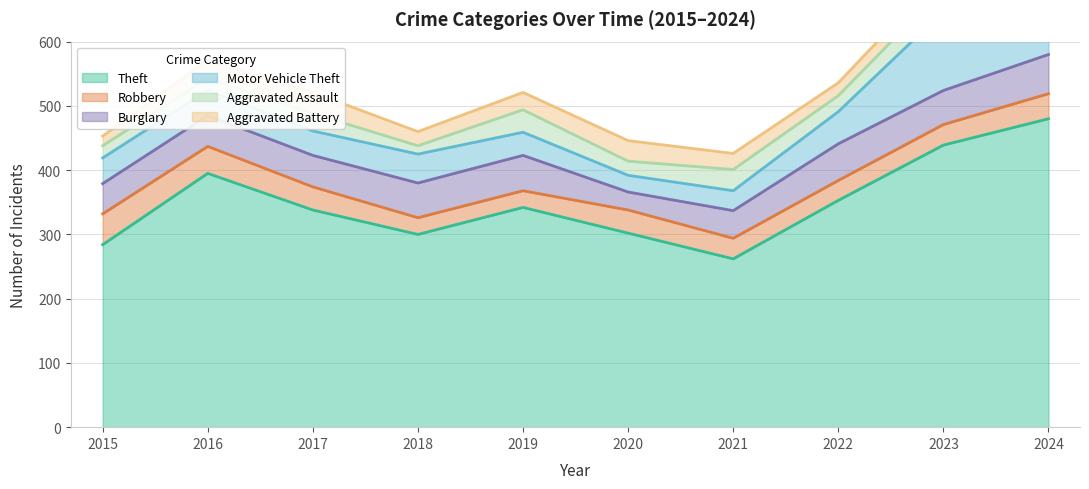

Reading right to left, list all the values displayed in this chart.

Theft: 480	439	353	262	302	342	300	338	395	284
Robbery: 39	32	31	32	36	26	26	36	42	48
Burglary: 61	53	57	43	28	55	54	49	48	47
Motor Vehicle Theft: 105	123	50	31	26	36	45	38	39	40
Aggravated Assault: 31	36	25	33	22	35	13	27	19	19
Aggravated Battery: 43	25	20	25	32	27	22	33	28	15